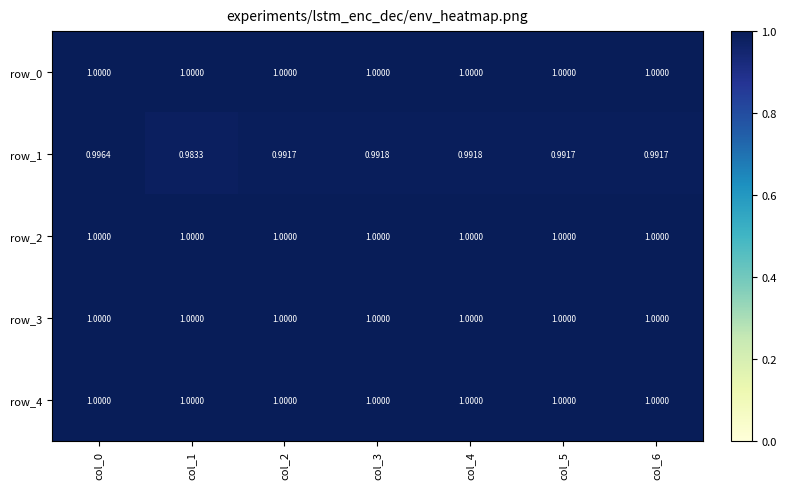

How many series are shown in this chart?

5